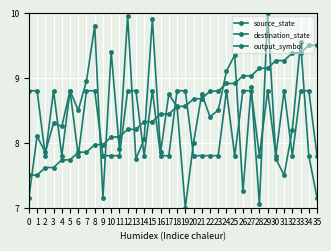

How many lines are shown in the chart?

3